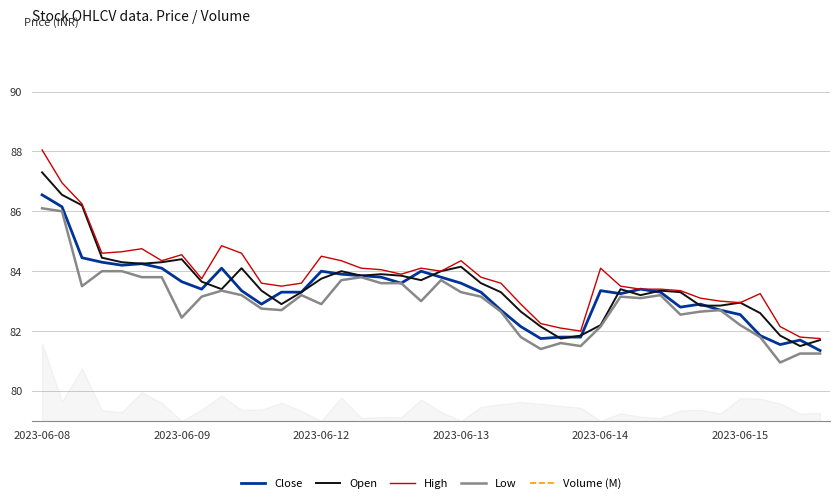

What position from the right is 19?

21